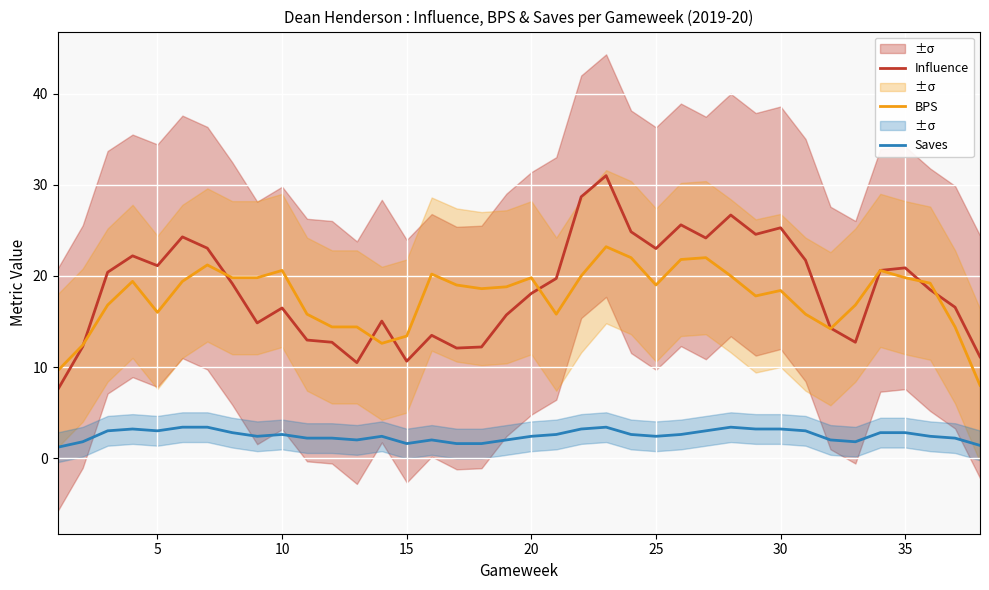

What is the average value of the Saves series?

2.5